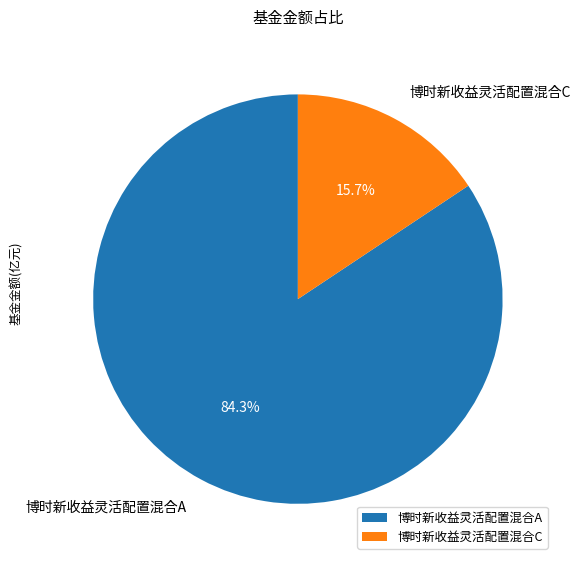

Count the number of slices in the pie.

2